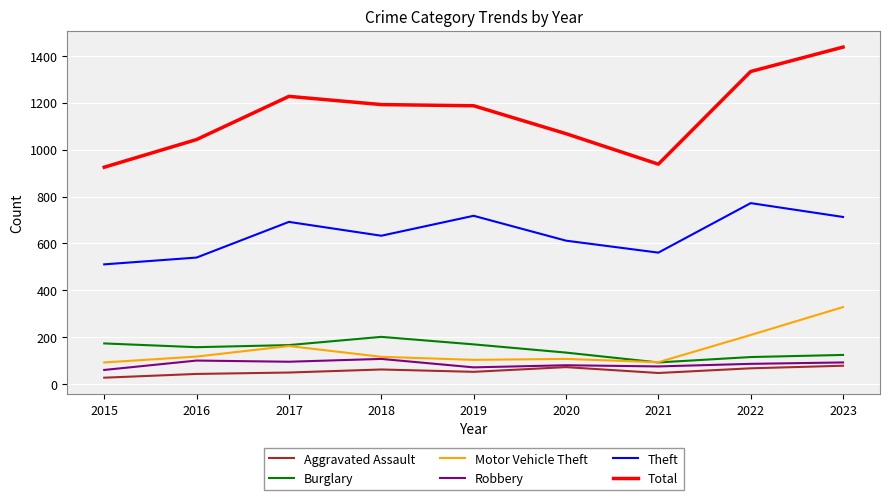

The value of Burglary at 2020 is 135. True or false?

True